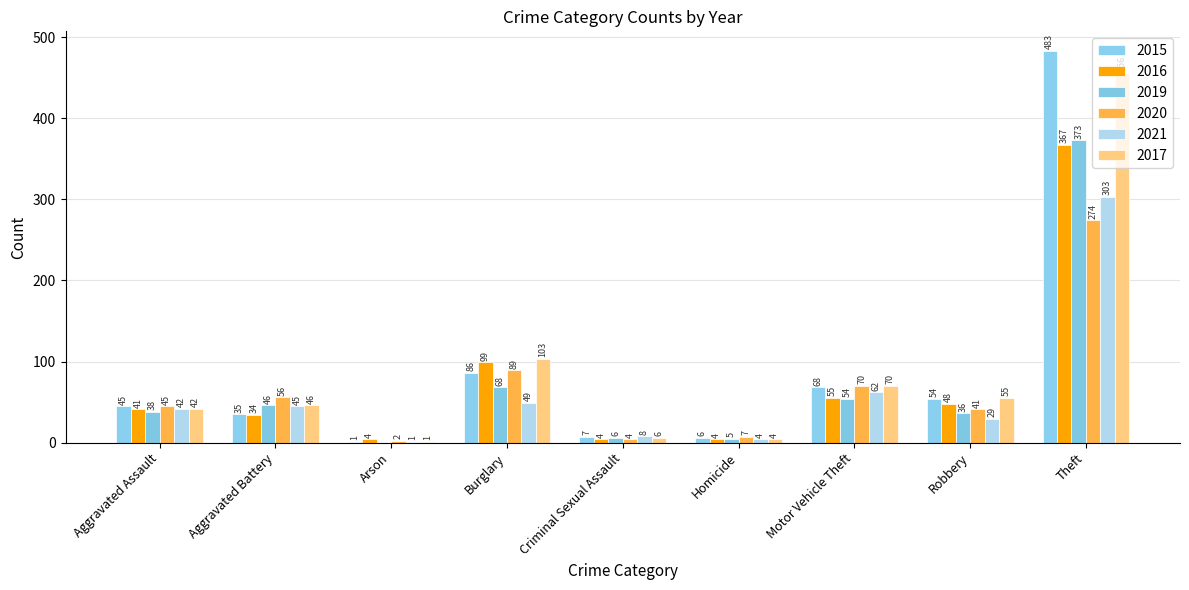

Are the bars horizontal?

No